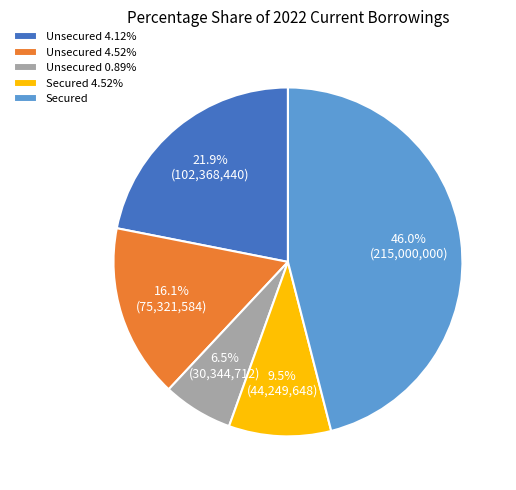

Does any single category account for the majority?

No